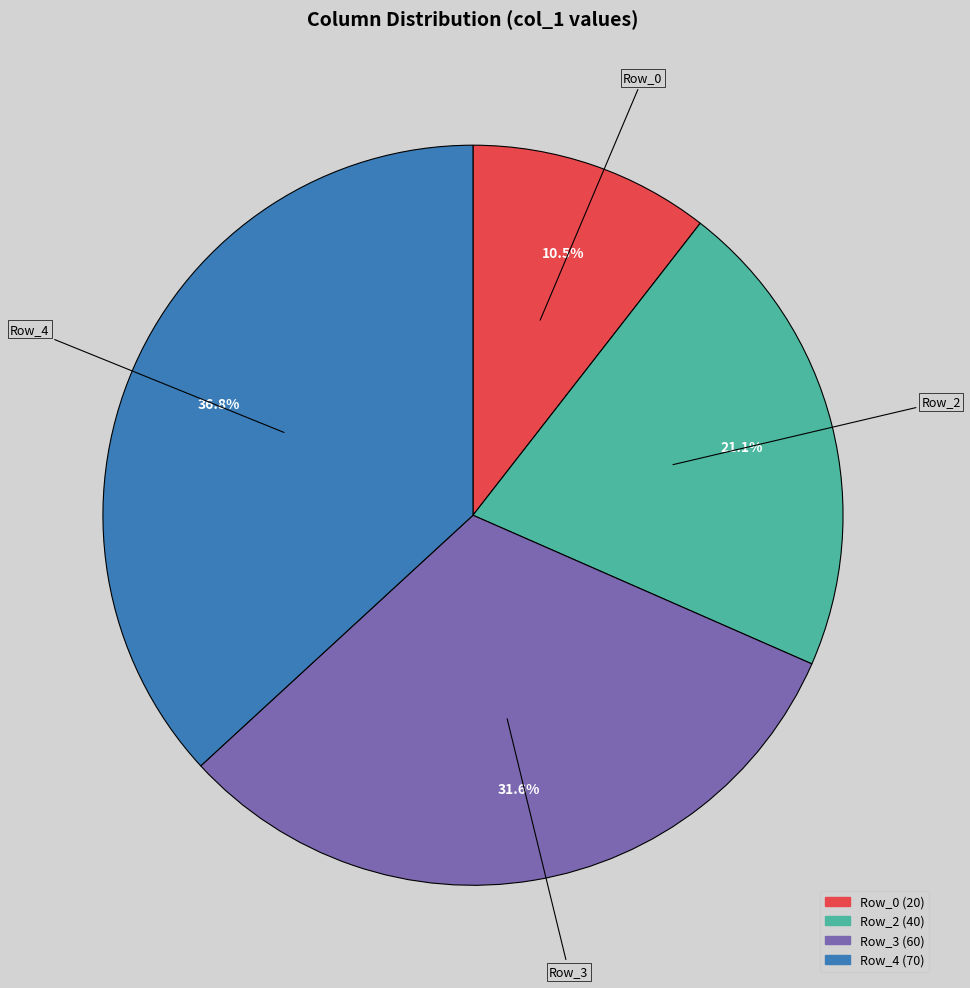

Is there a majority slice in this chart?

No